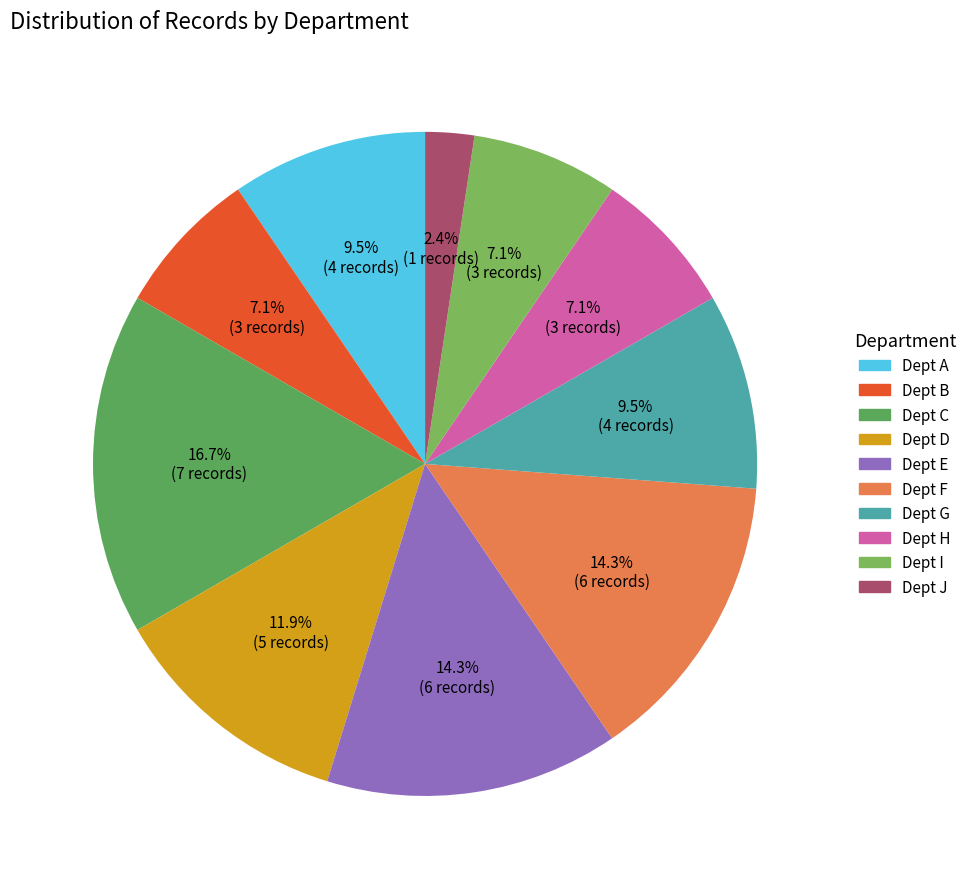

Count the number of slices in the pie.

10